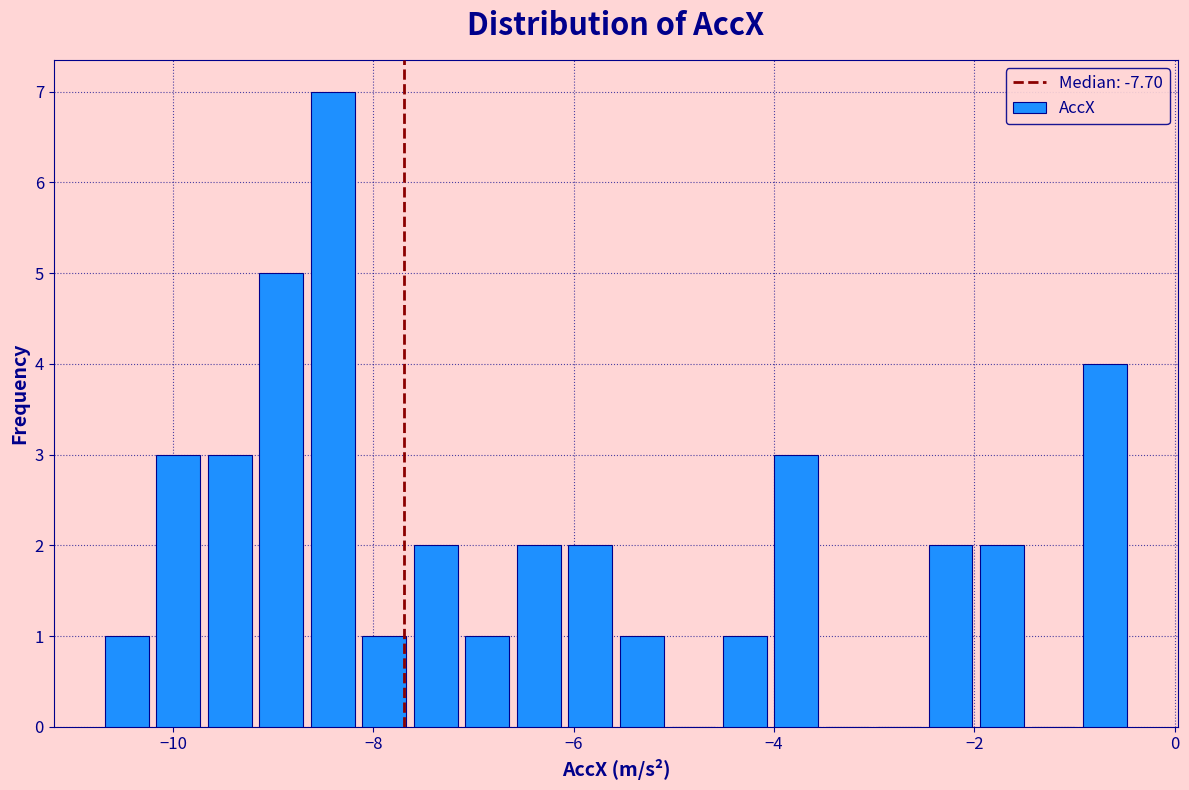

Around what value on the x-axis is the tallest bar? Give the approximate position of its centre, as read against the axis.

-8.4